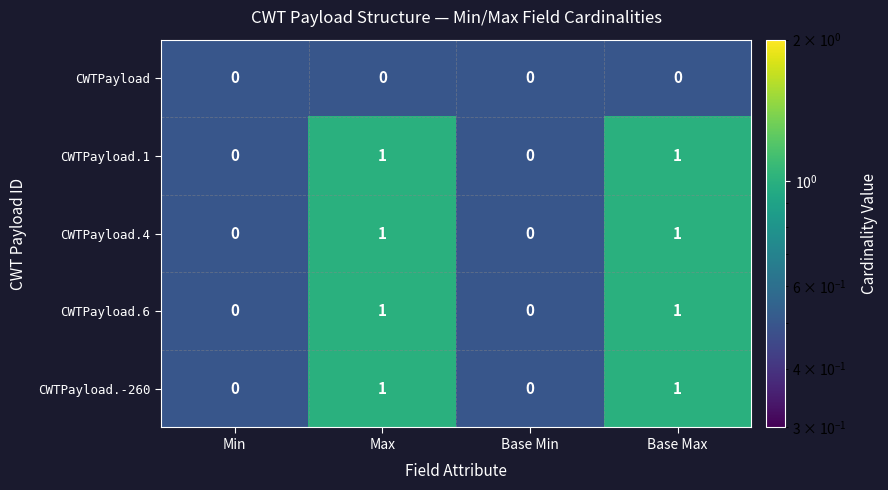

Reading right to left, transcribe all the data shown in this chart.

CWTPayload: 0	0	0	0
CWTPayload.1: 1	0	1	0
CWTPayload.4: 1	0	1	0
CWTPayload.6: 1	0	1	0
CWTPayload.-260: 1	0	1	0